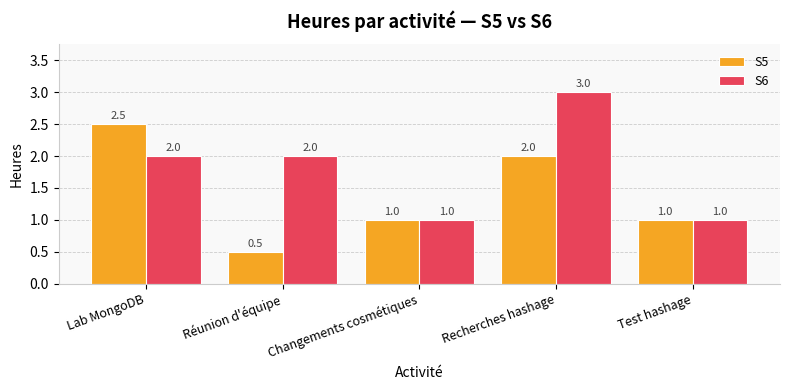

Is it true that S6 equals 1.0 at Test hashage?

True